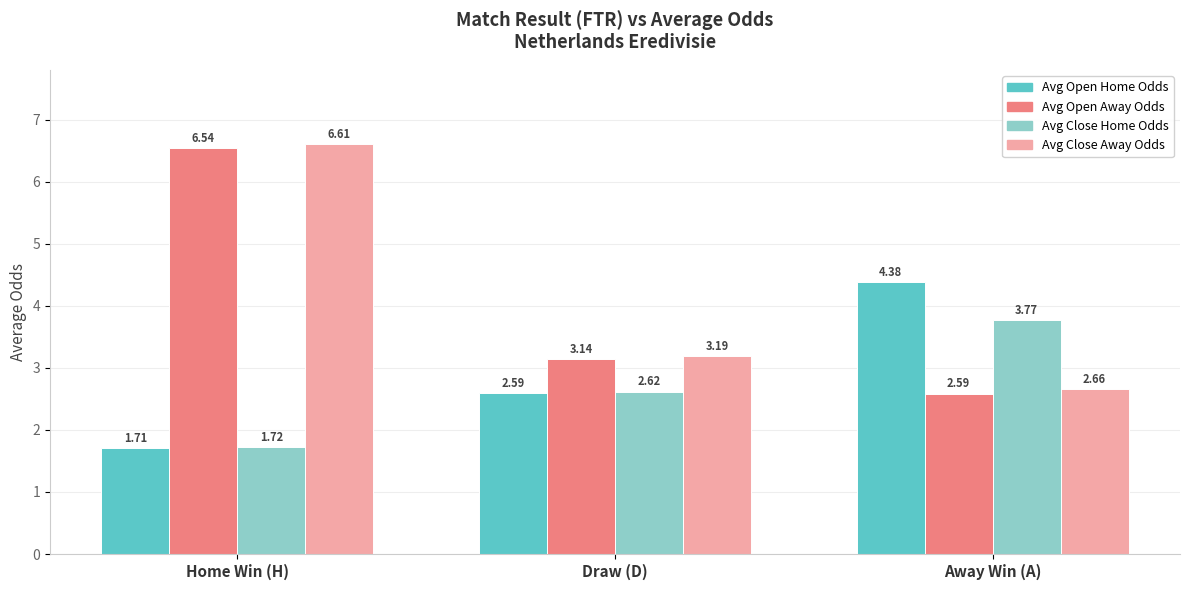

Rank the categories by Avg Close Home Odds value from lowest to highest.

Home Win (H), Draw (D), Away Win (A)